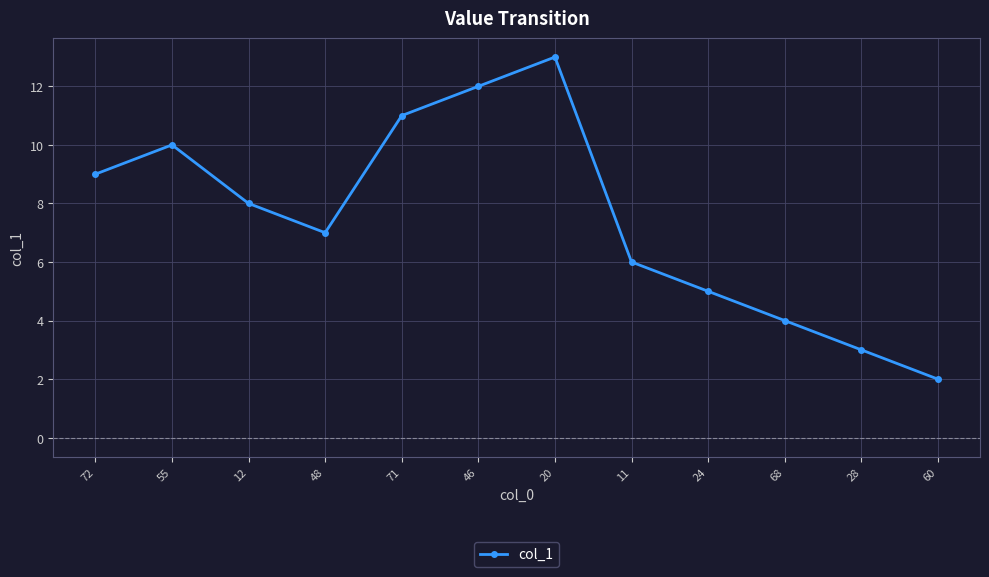

What is the ratio of the value at 20 to the value at 24?

2.6